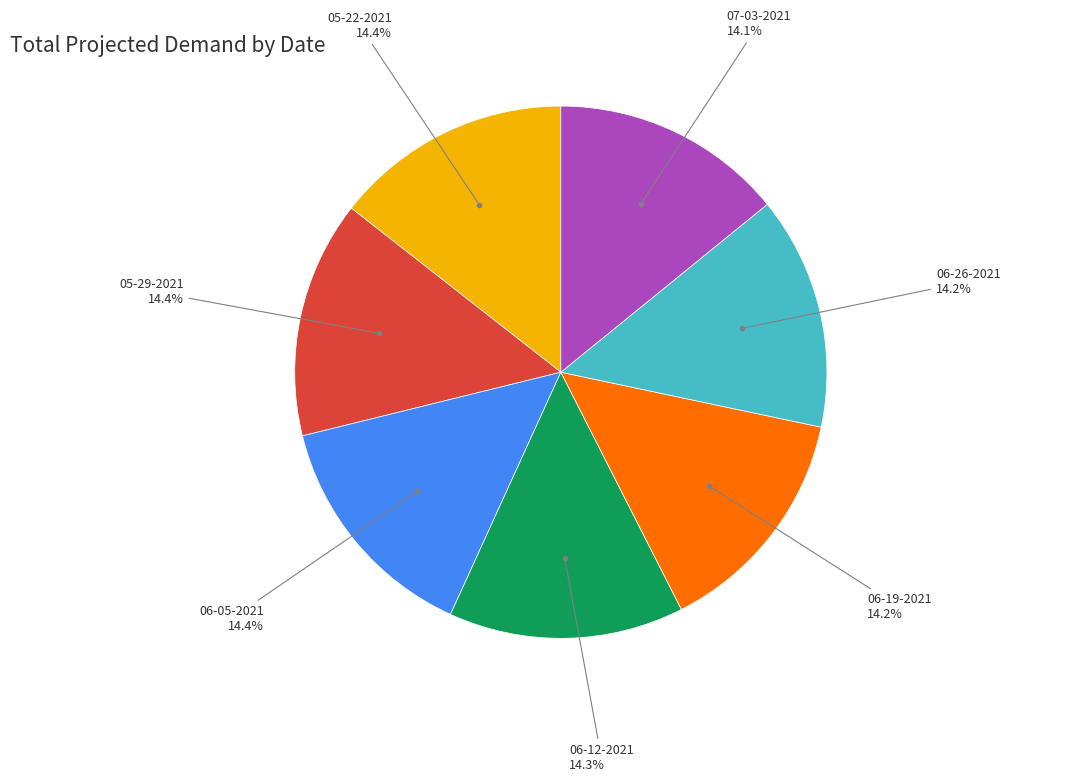

Is there a majority slice in this chart?

No